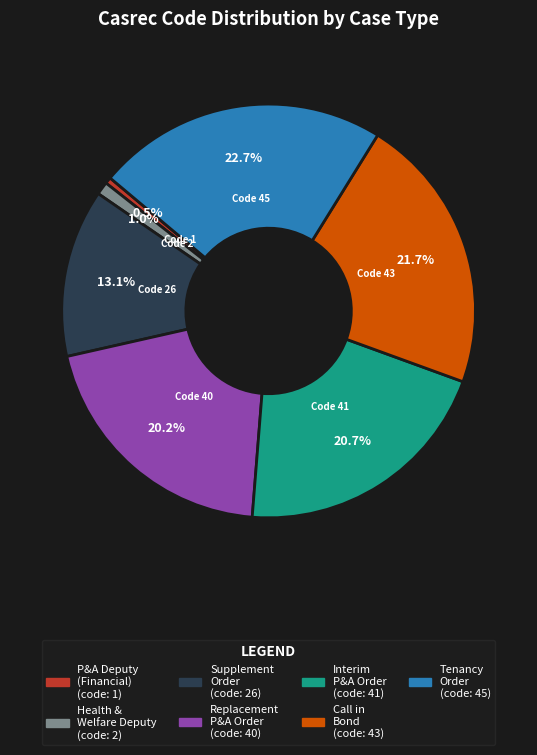

Is there a majority slice in this chart?

No